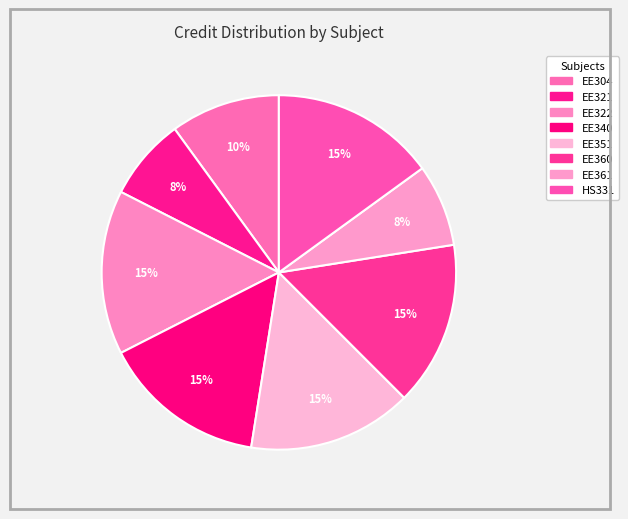

Approximately how many times larger is the value at EE351 compared to EE340?

1.0